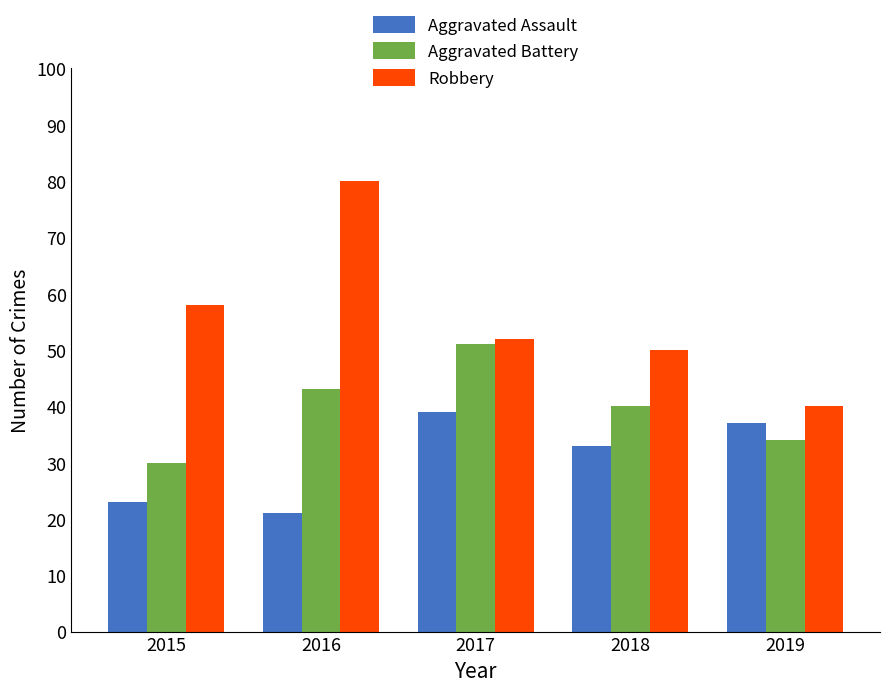

What is the total value across all series at 2018?

123